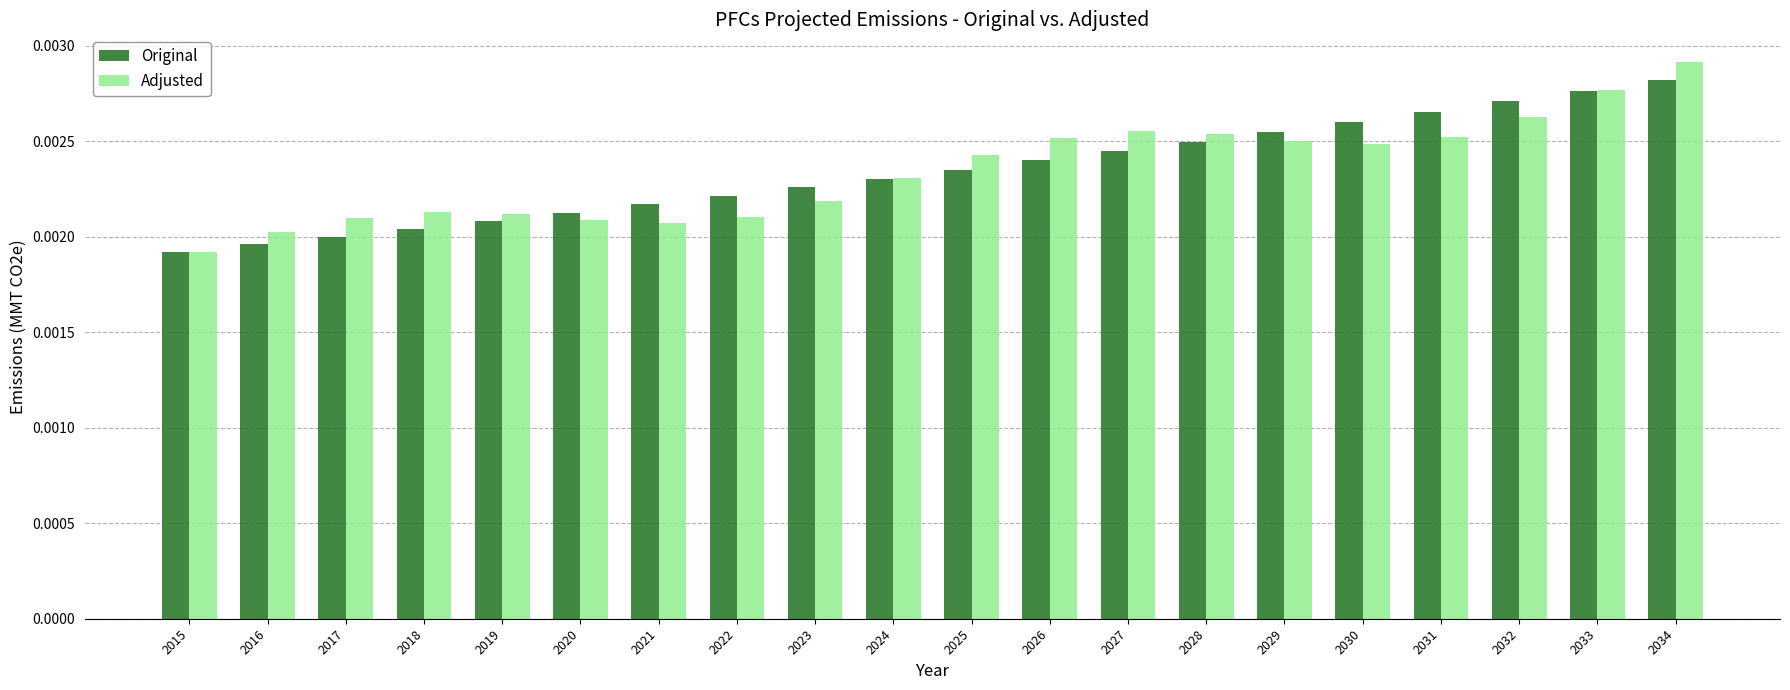

Rank the categories by Original value from highest to lowest.

2034, 2033, 2032, 2031, 2030, 2029, 2028, 2027, 2026, 2025, 2024, 2023, 2022, 2021, 2020, 2019, 2018, 2017, 2016, 2015